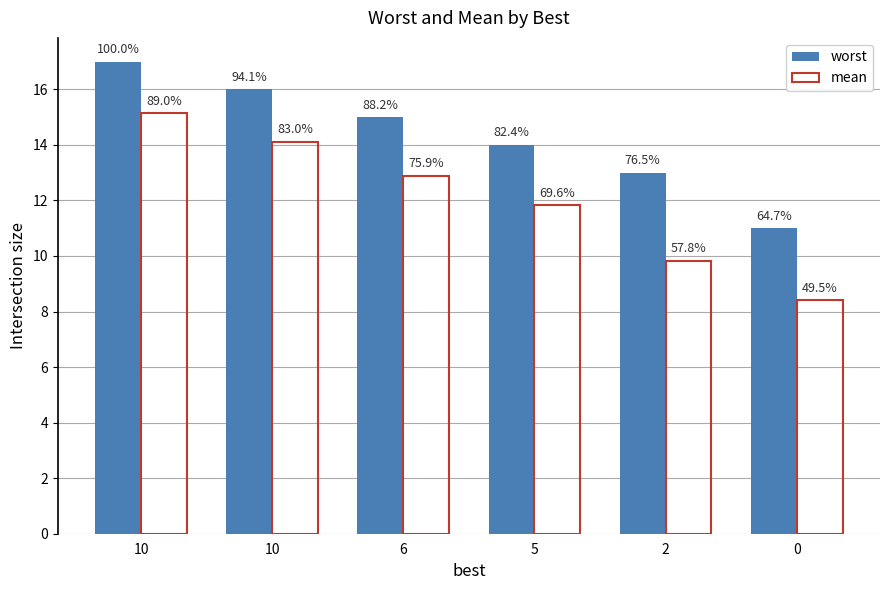

At how many categories does at least one series exceed 15?

2